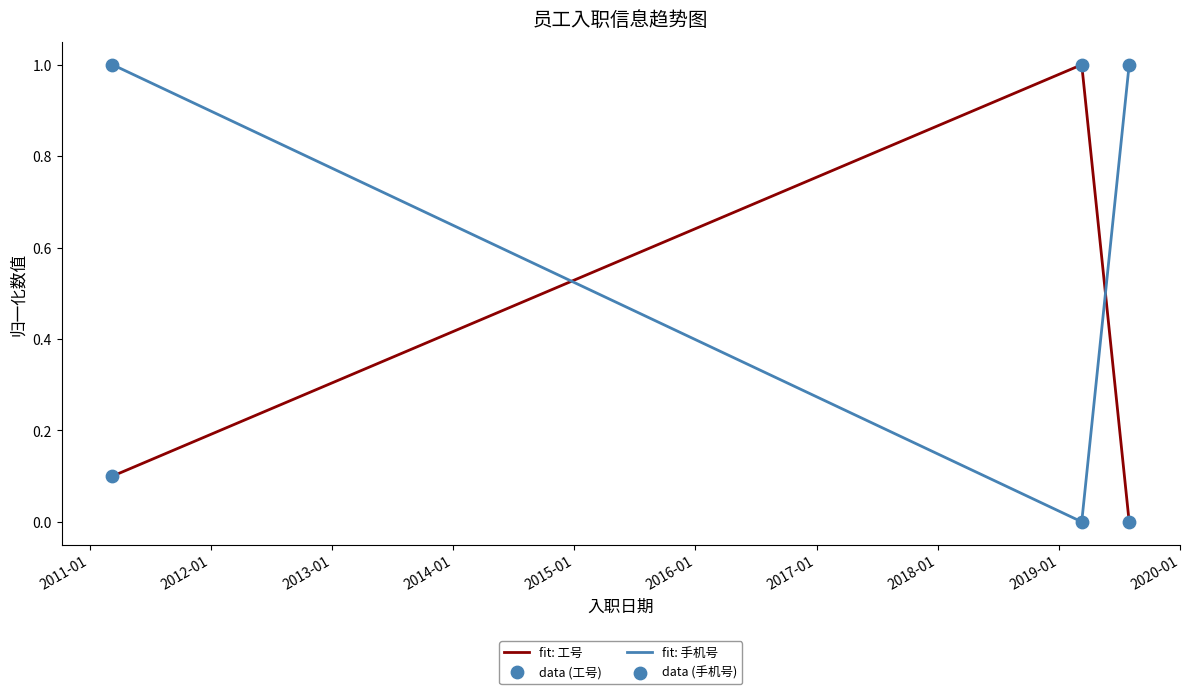

Which series has the largest total across all categories?

fit: 手机号